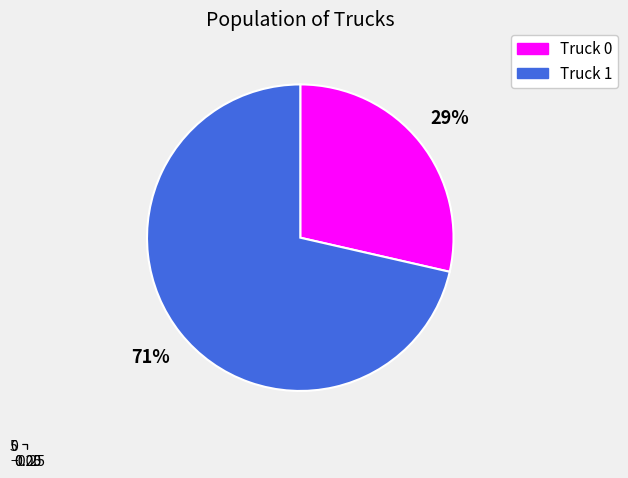

Is there a majority slice in this chart?

Yes